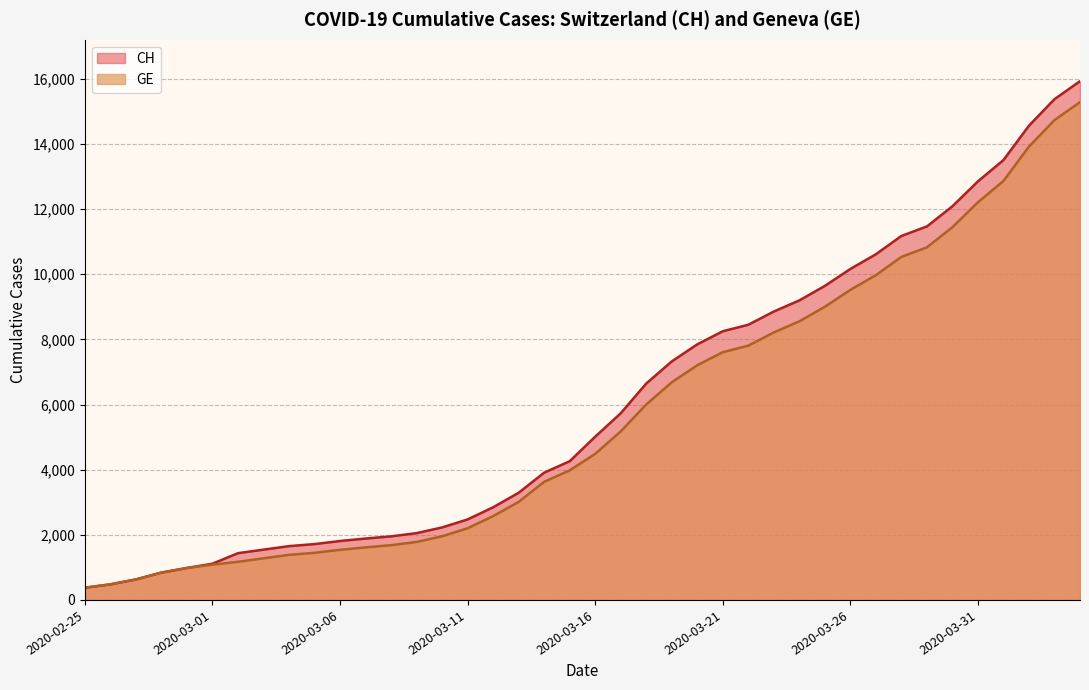

Where is CH nearest to the value 8150?

2020-03-21